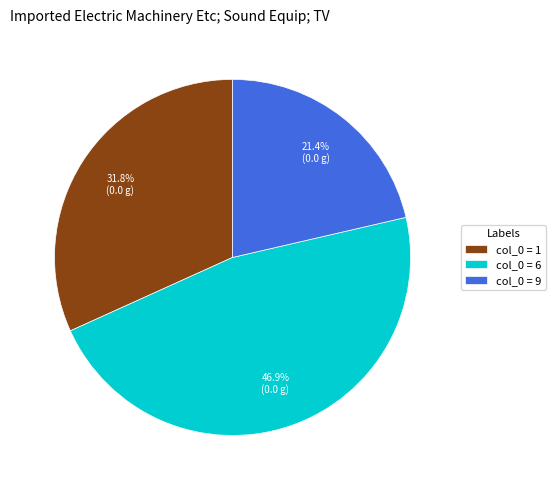

What is the smallest slice in the pie chart?

col_0 = 9